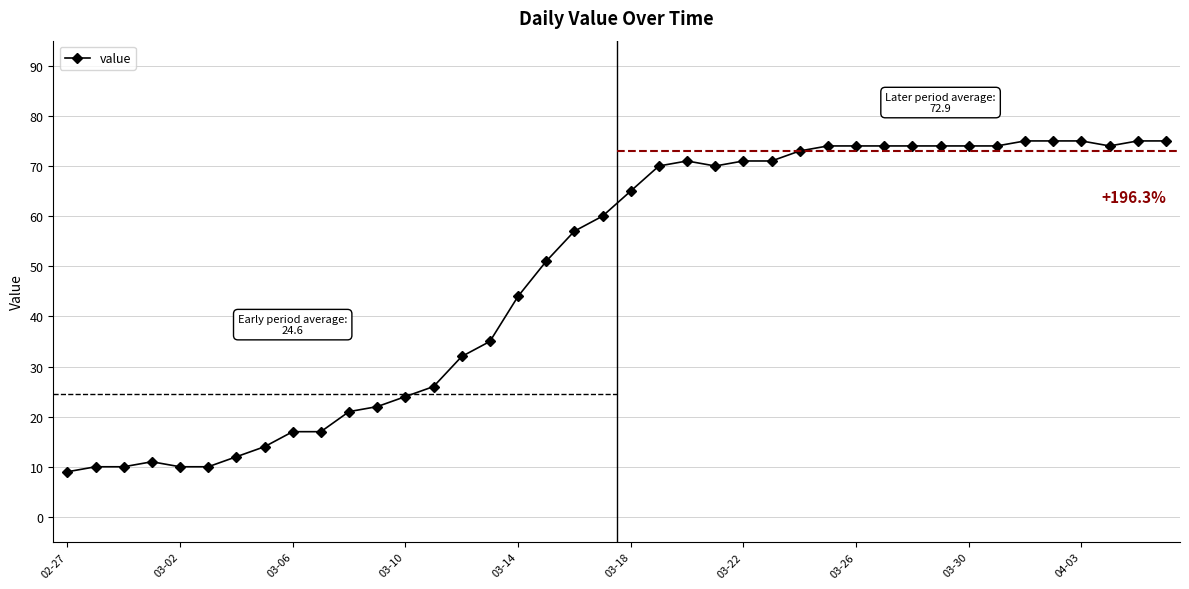

What is the value of the 38th point from the left?

74